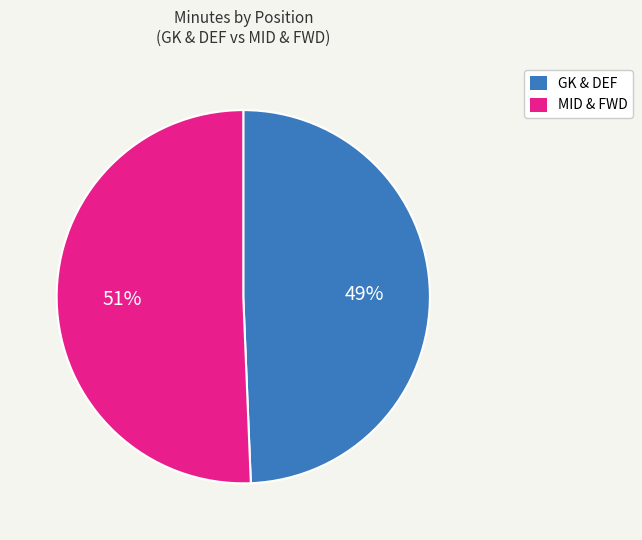

Is there a majority slice in this chart?

Yes